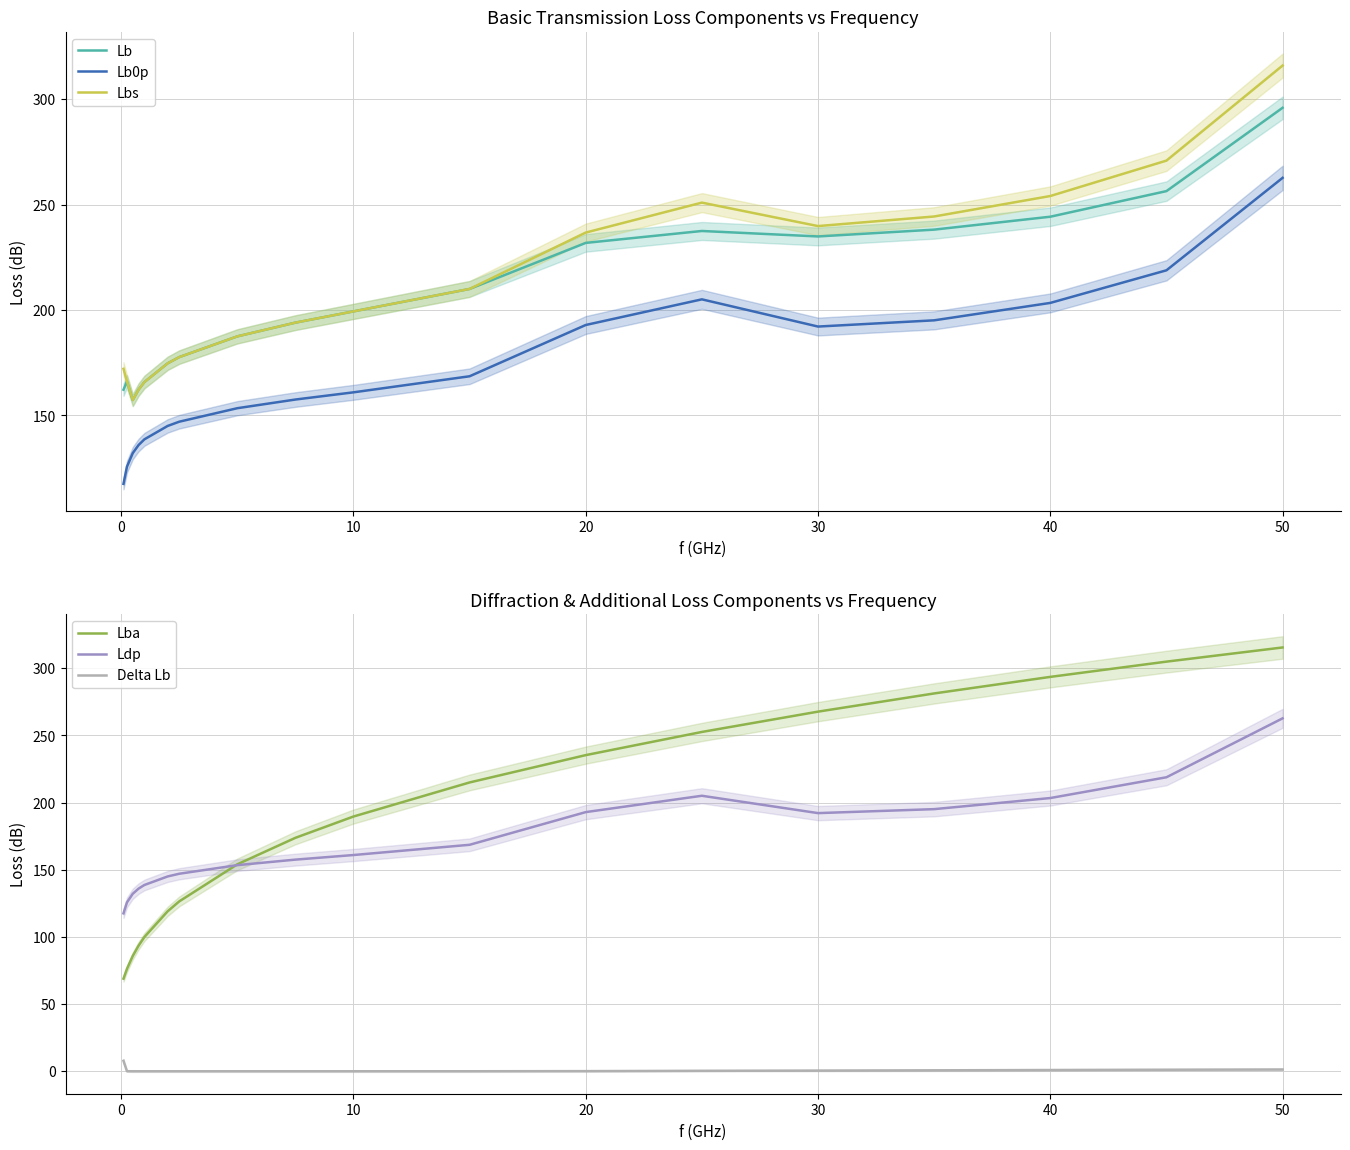

What is the maximum value for Lb0p?

262.8